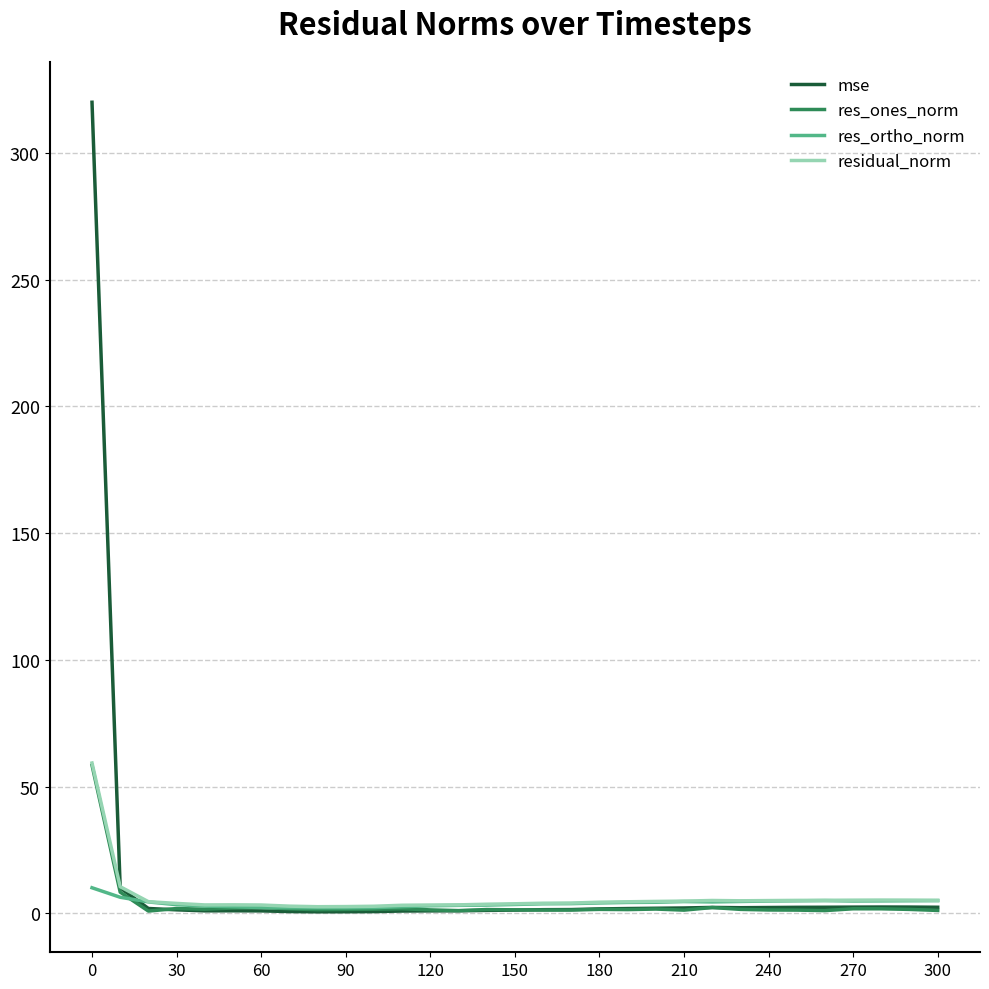

Which series has the largest range (max minus min)?

mse